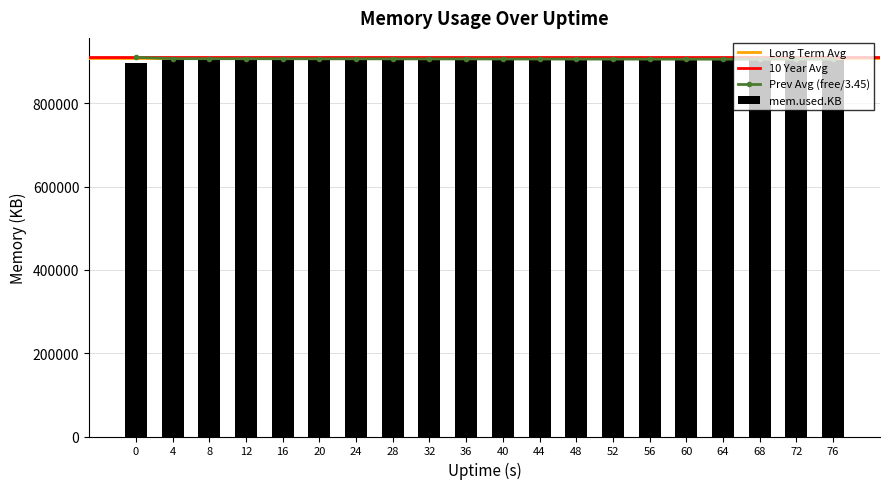

The value of mem.used.KB at 60 is 911492. True or false?

True